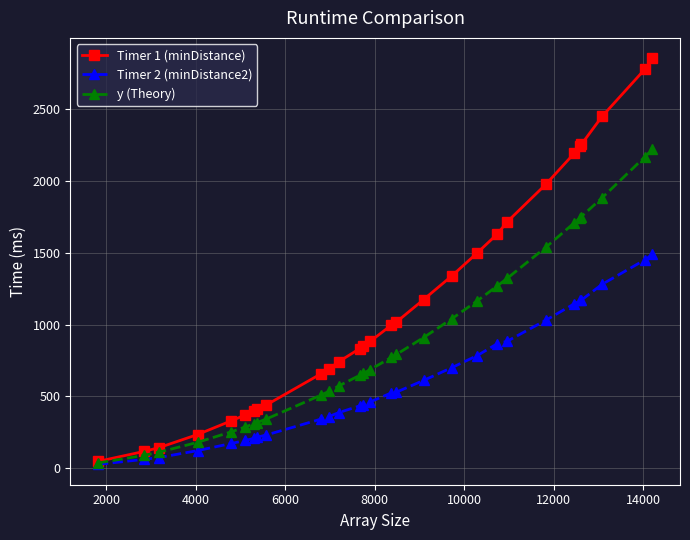

Which series has the largest total across all categories?

Timer 1 (minDistance)